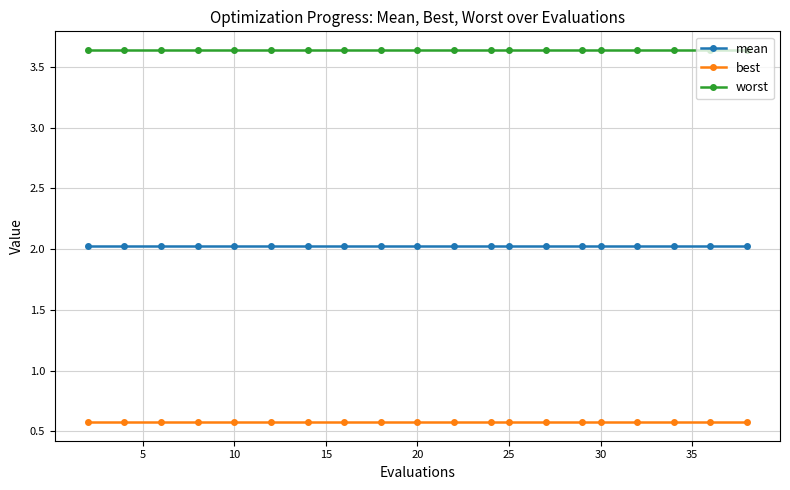

How many lines are shown in the chart?

3